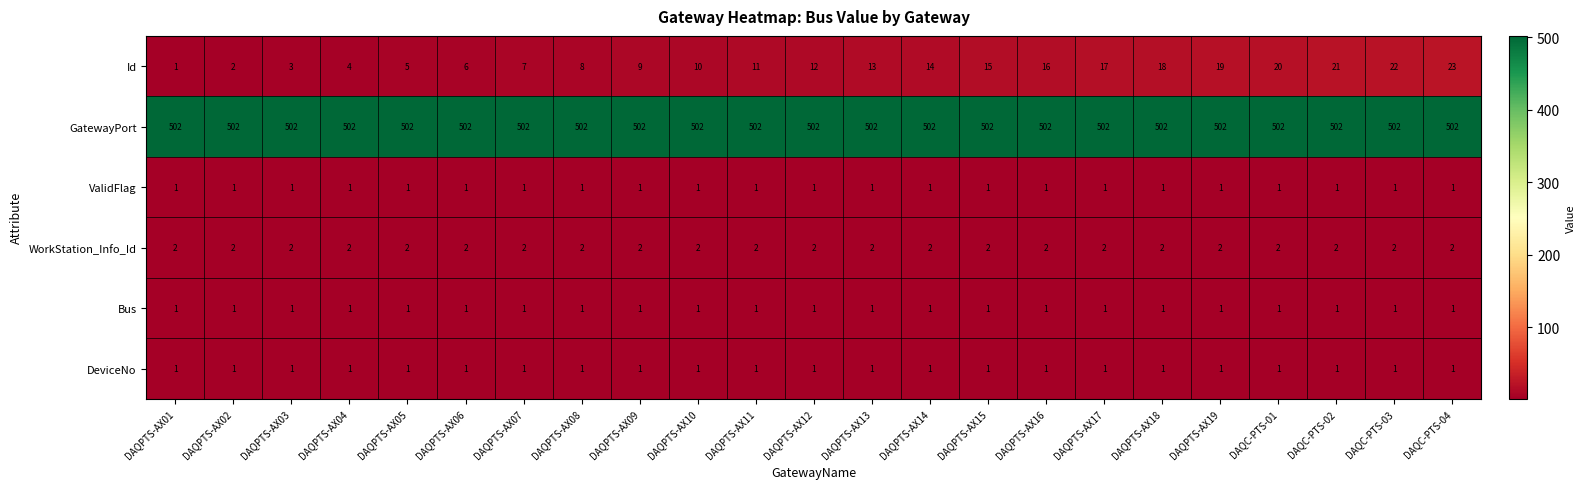

List the labels in order of Id value, smallest first.

DAQPTS-AX01, DAQPTS-AX02, DAQPTS-AX03, DAQPTS-AX04, DAQPTS-AX05, DAQPTS-AX06, DAQPTS-AX07, DAQPTS-AX08, DAQPTS-AX09, DAQPTS-AX10, DAQPTS-AX11, DAQPTS-AX12, DAQPTS-AX13, DAQPTS-AX14, DAQPTS-AX15, DAQPTS-AX16, DAQPTS-AX17, DAQPTS-AX18, DAQPTS-AX19, DAQC-PTS-01, DAQC-PTS-02, DAQC-PTS-03, DAQC-PTS-04